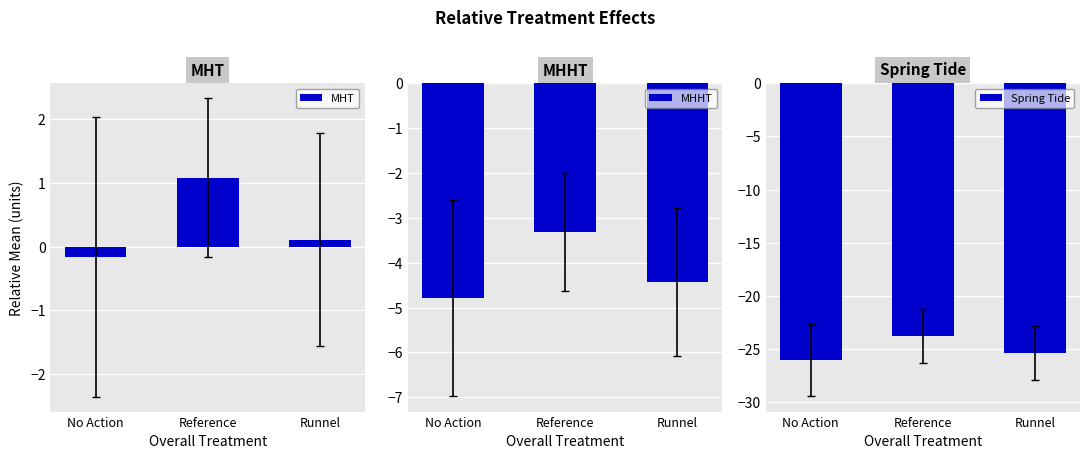

Does the chart contain any negative values?

Yes